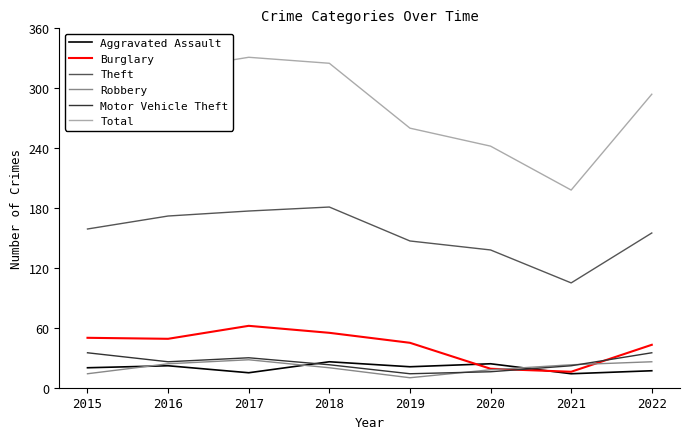

What is the approximate value of Motor Vehicle Theft at 2016?

26